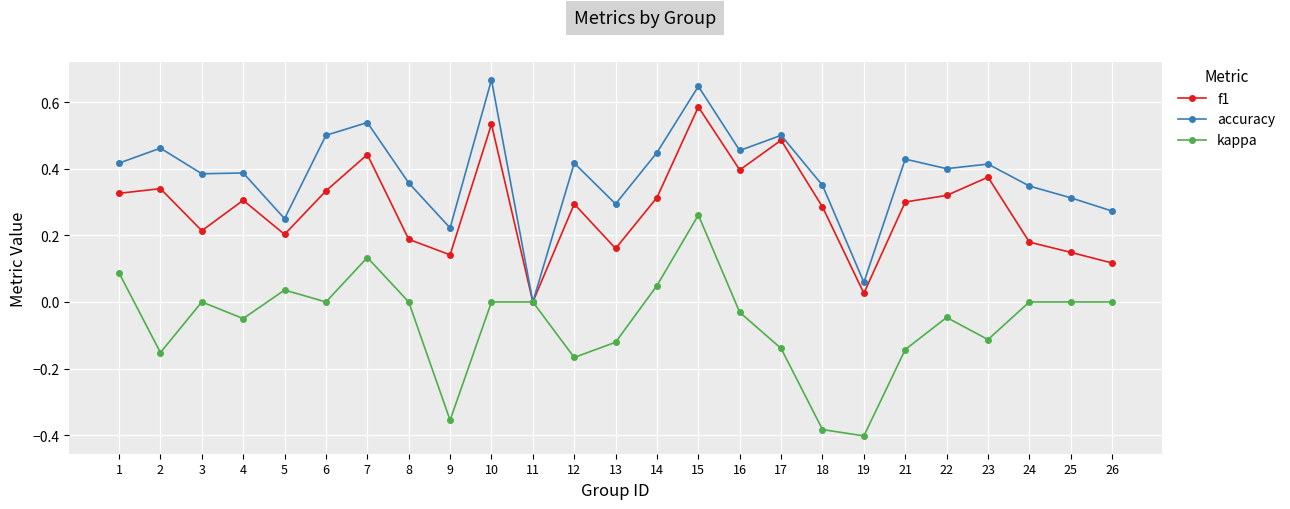

At which label is accuracy closest to 0?

11